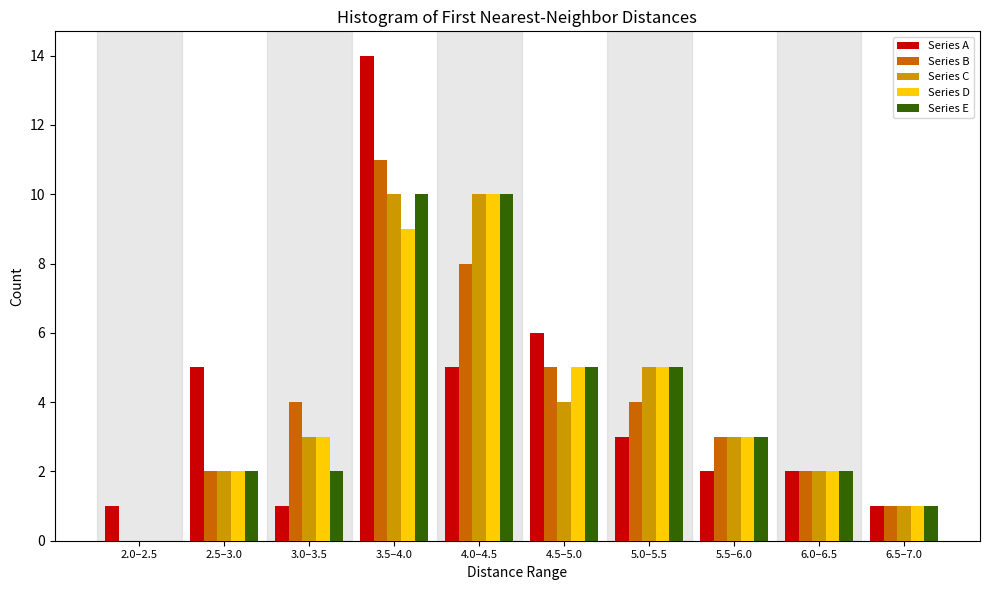

Which label corresponds to the largest value in the chart?

3.5–4.0